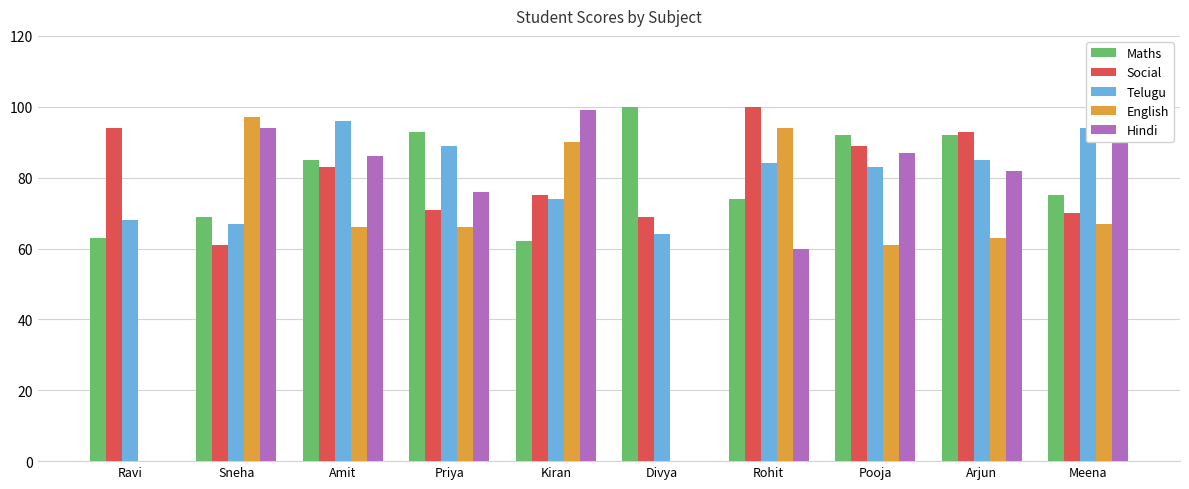

Count the number of categories in the chart.

10